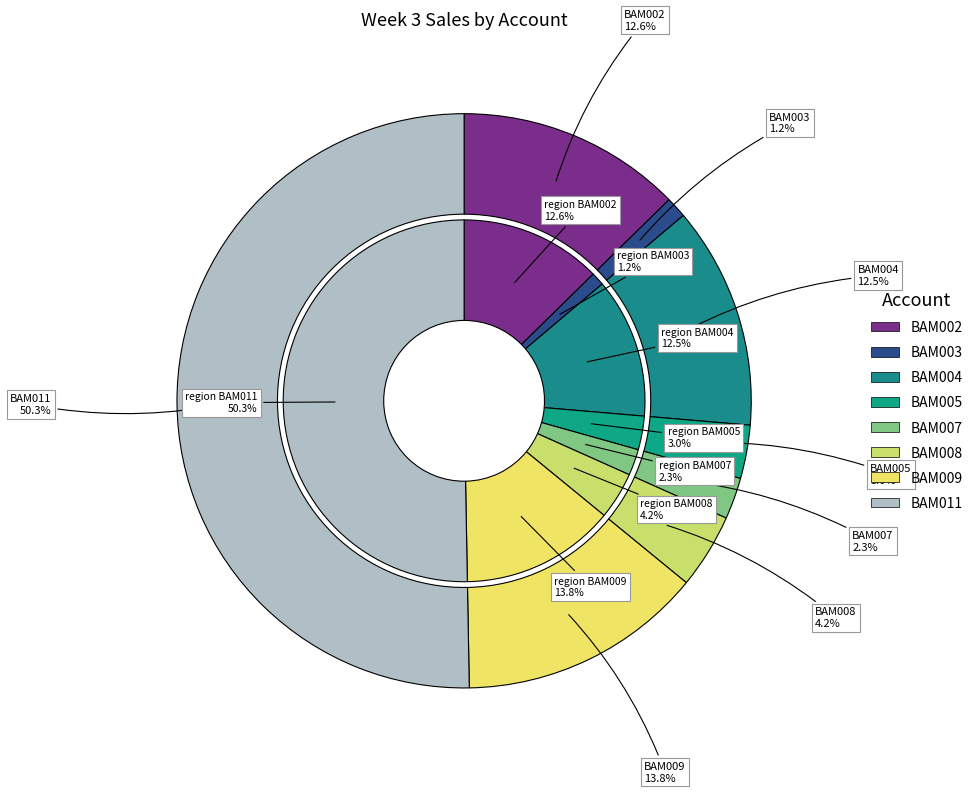

What is the smallest slice in the pie chart?

BAM003